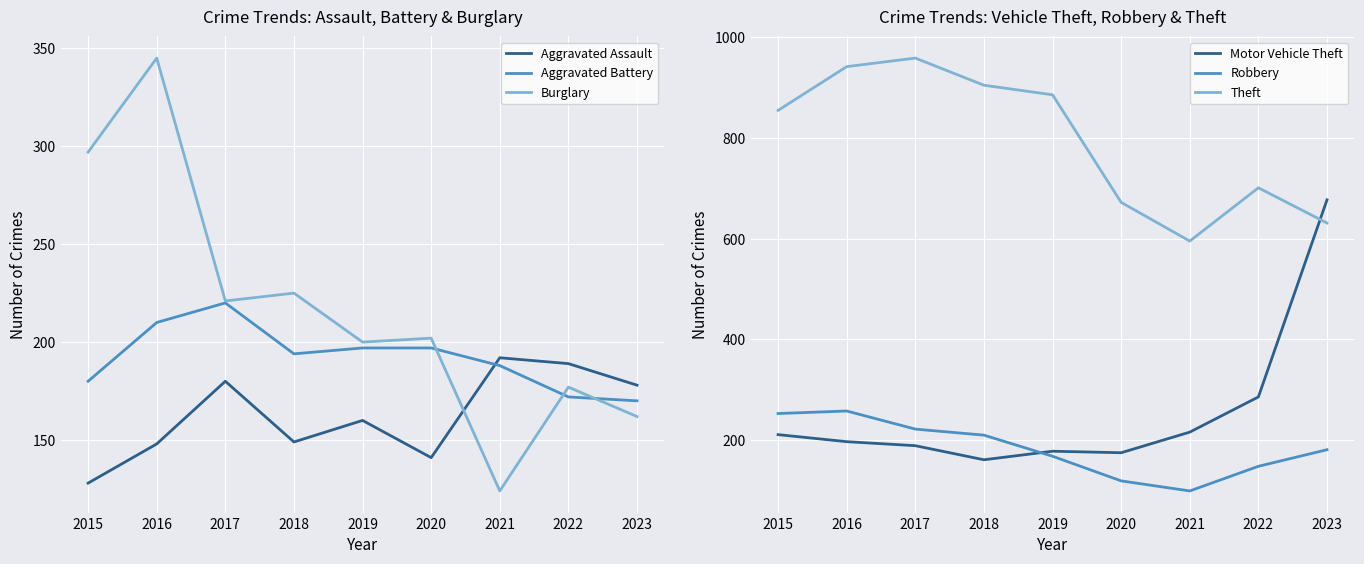

How many interior local peaks does the Motor Vehicle Theft series have?

1